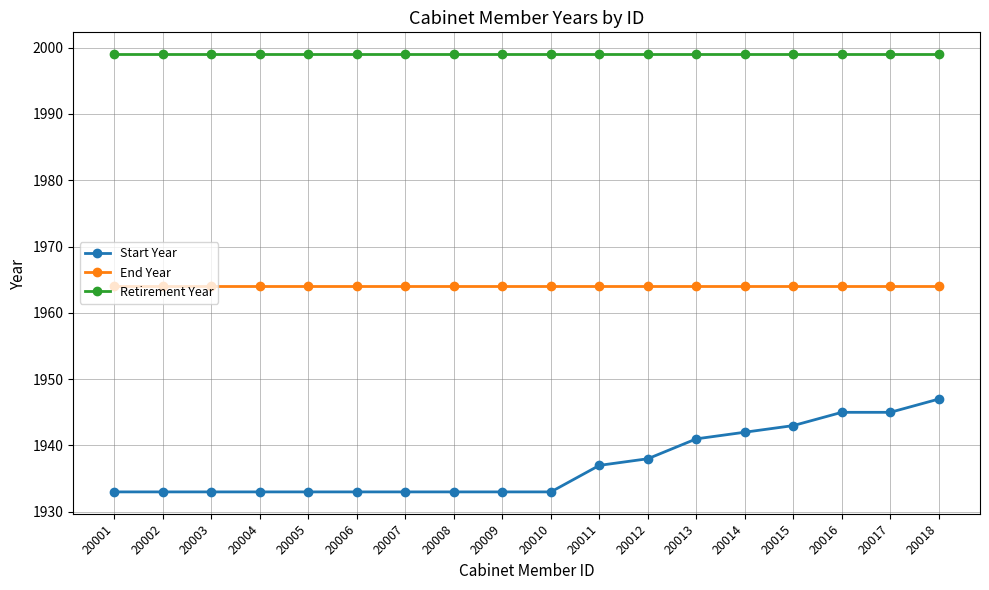

What is the smallest value displayed?

1933